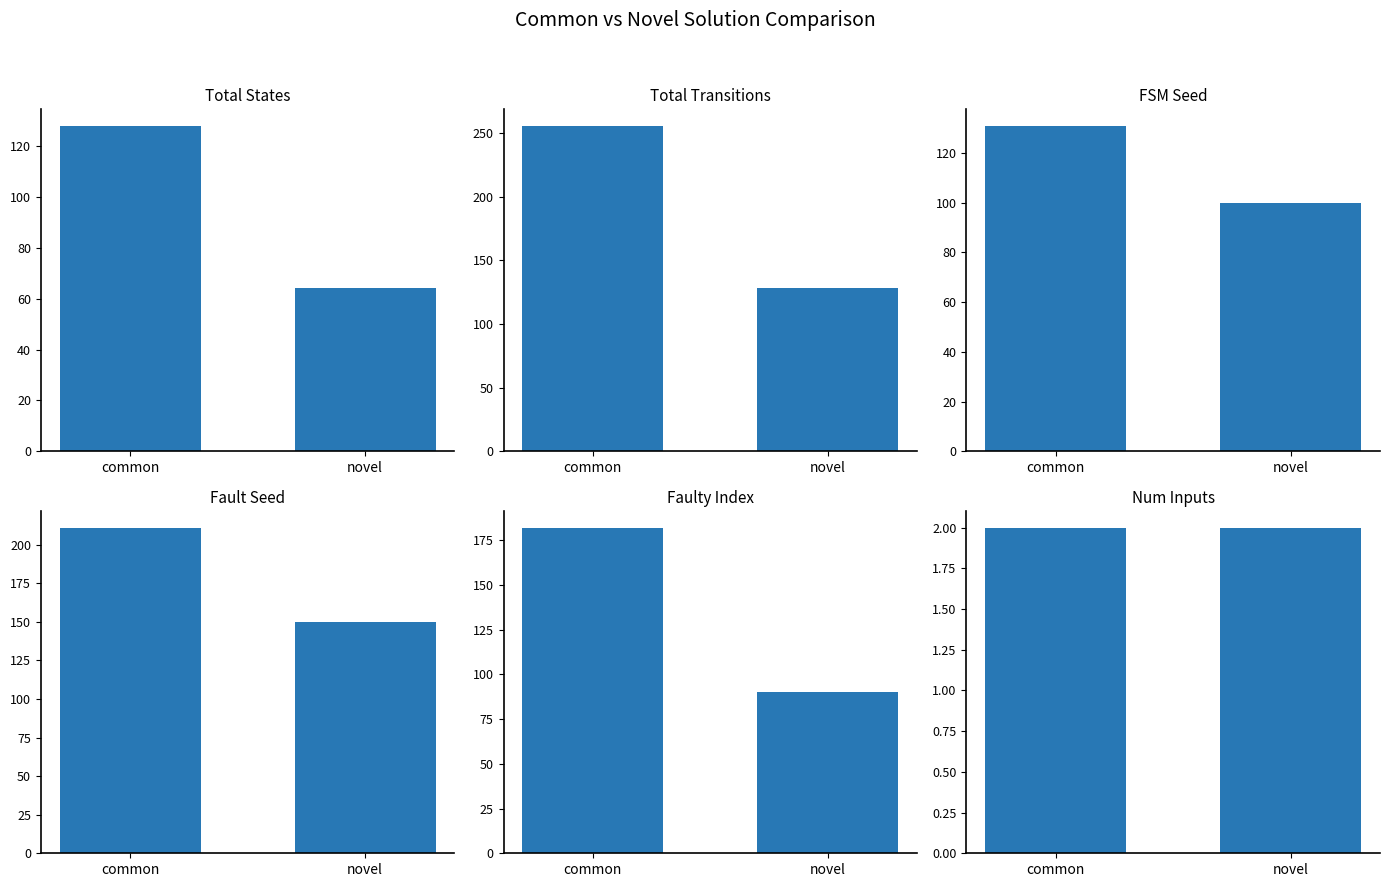

What is the difference between the maximum and minimum values in the FSM Seed series?

31